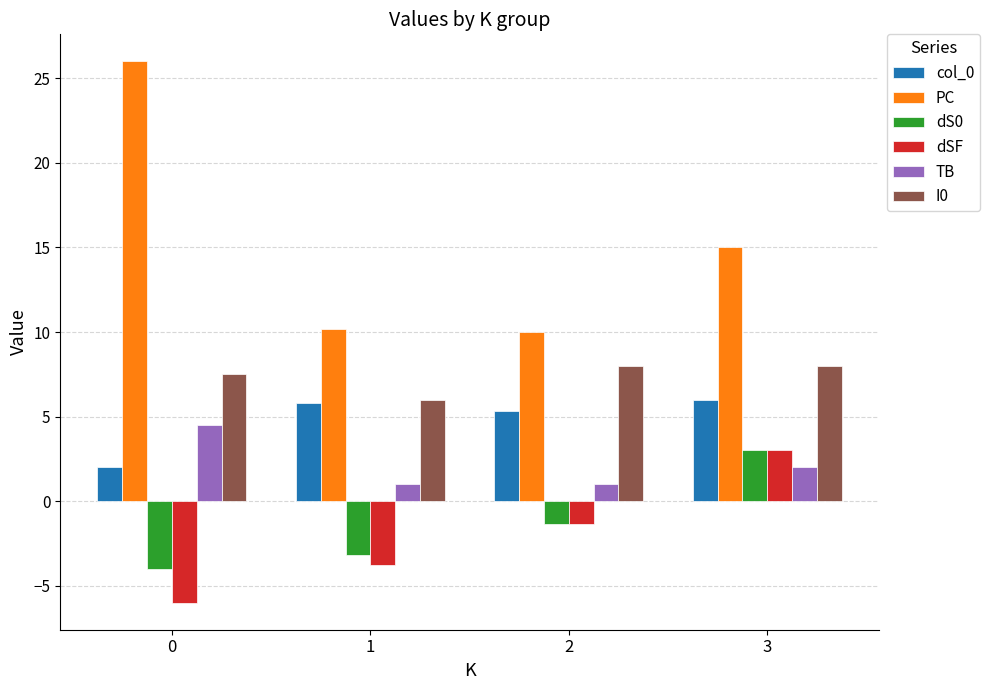

Reading right to left, what are all the values shown in this chart?

col_0: 6.0	5.3	5.8	2.0
PC: 15.0	10.0	10.2	26.0
dS0: 3.0	-1.3	-3.2	-4.0
dSF: 3.0	-1.3	-3.8	-6.0
TB: 2.0	1.0	1.0	4.5
I0: 8.0	8.0	6.0	7.5